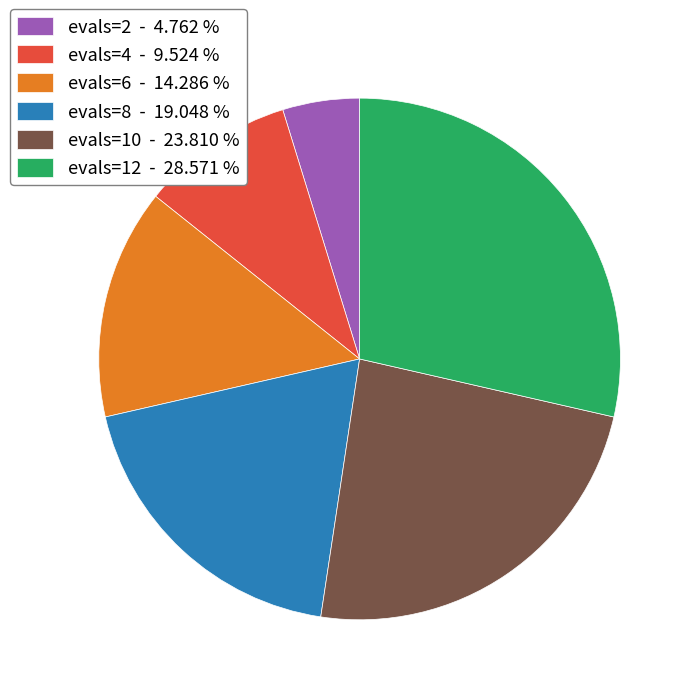

Between evals=6 - 14.286 % and evals=10 - 23.810 %, which is larger?

evals=10 - 23.810 %